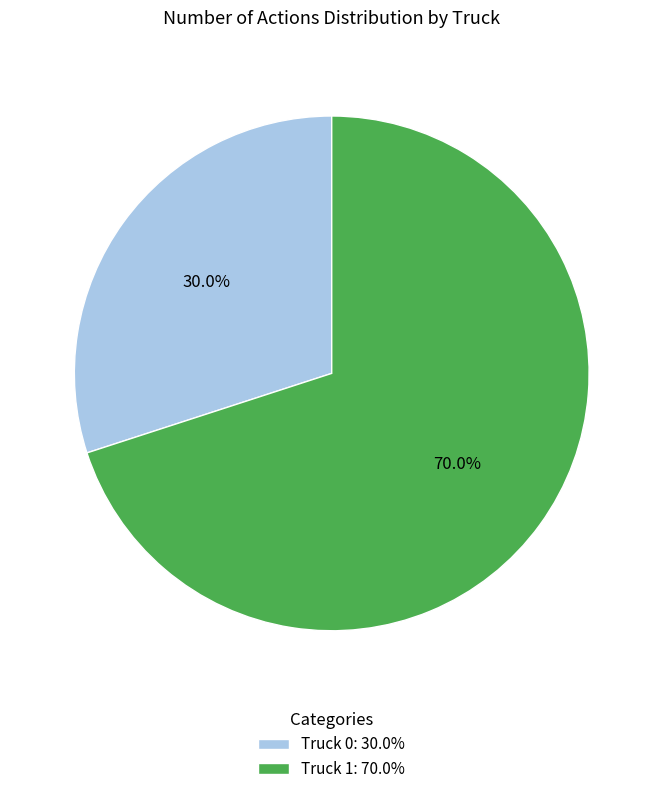

Between Truck 1: 70.0% and Truck 0: 30.0%, which is larger?

Truck 1: 70.0%